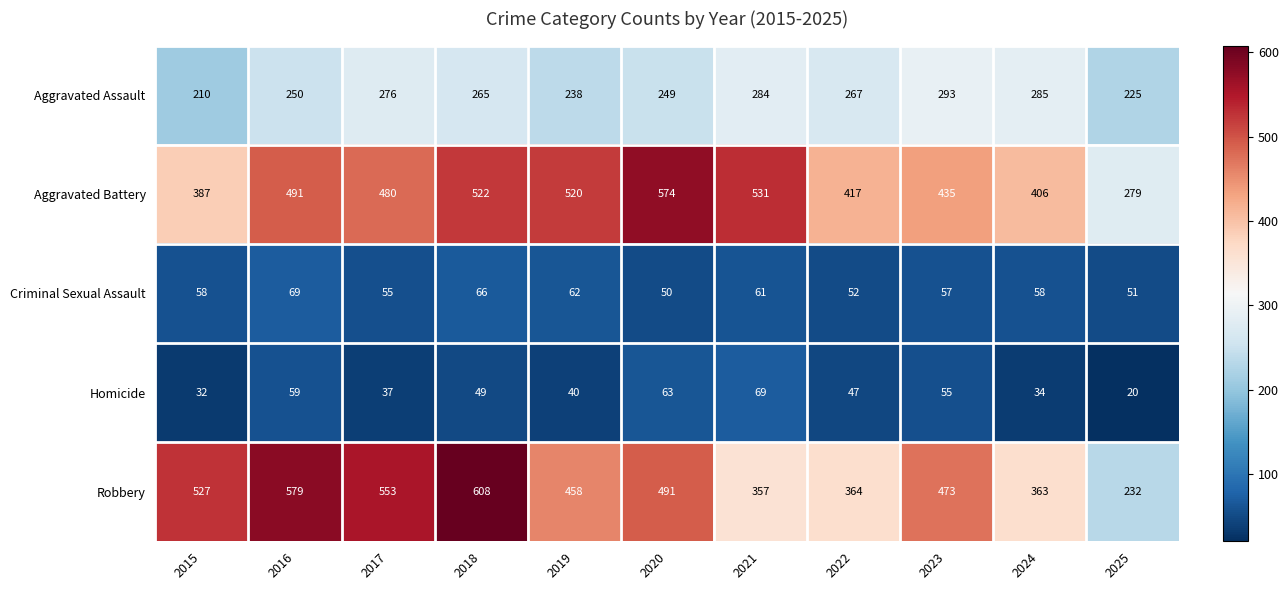

What is the approximate value of Homicide at 2015, to the nearest 10?

30